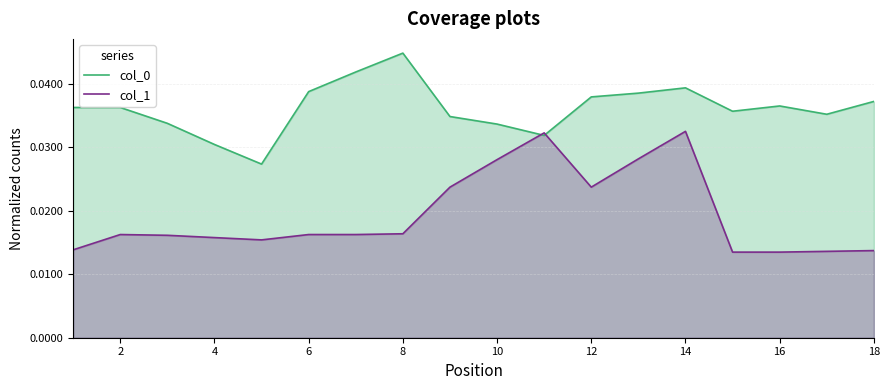

True or false: col_0 and col_1 intersect in this chart.

True